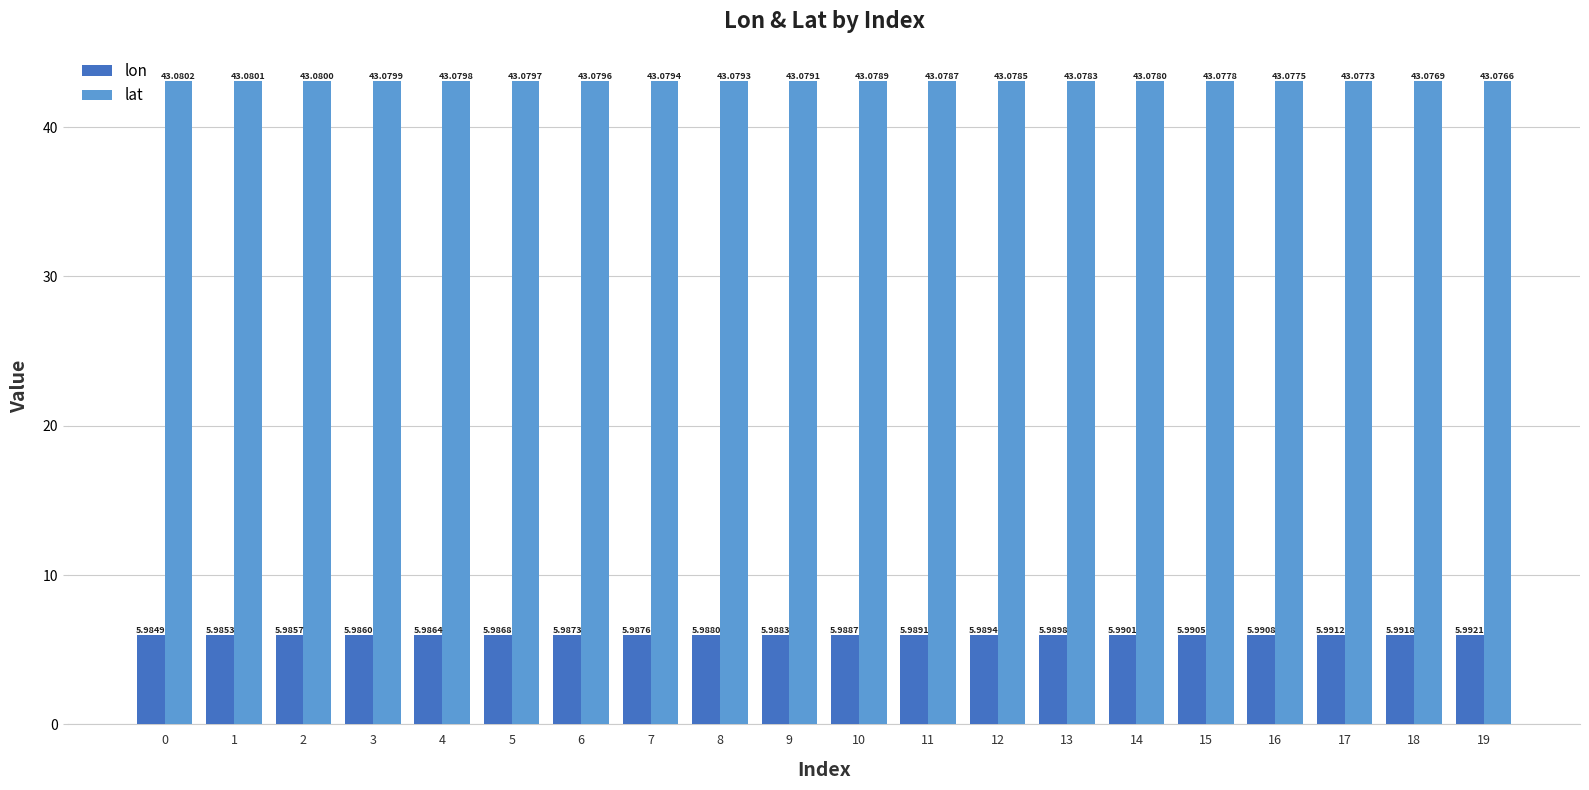

What is the total value across all series at 17?

49.1